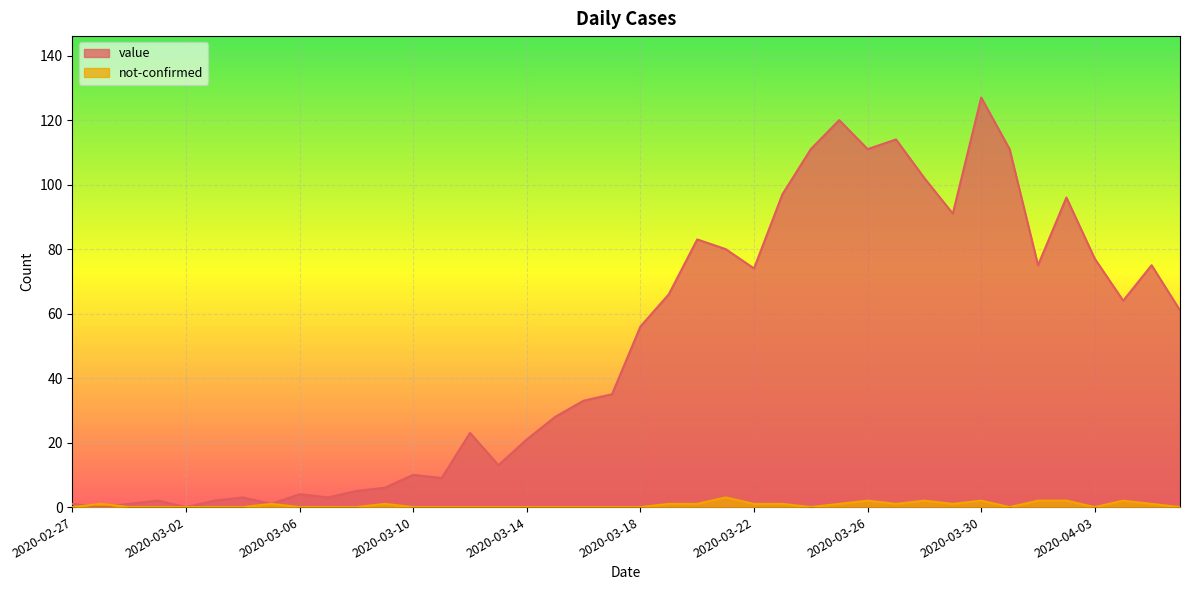

Is it true that not-confirmed equals 1 at 2020-04-06?

False